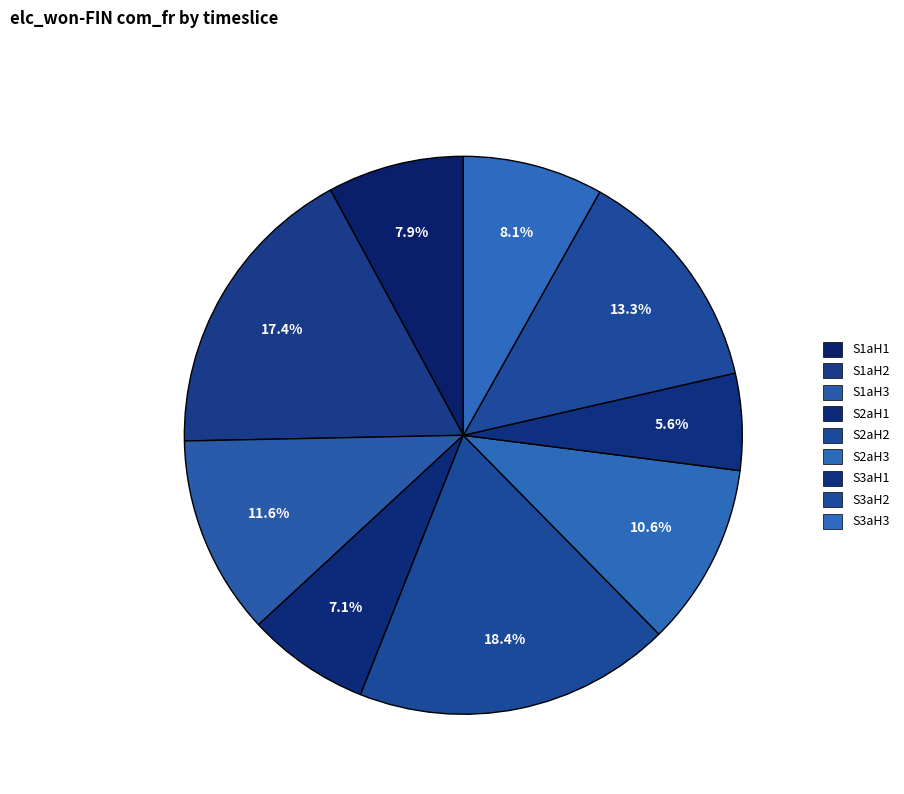

How many slices are in this pie chart?

9